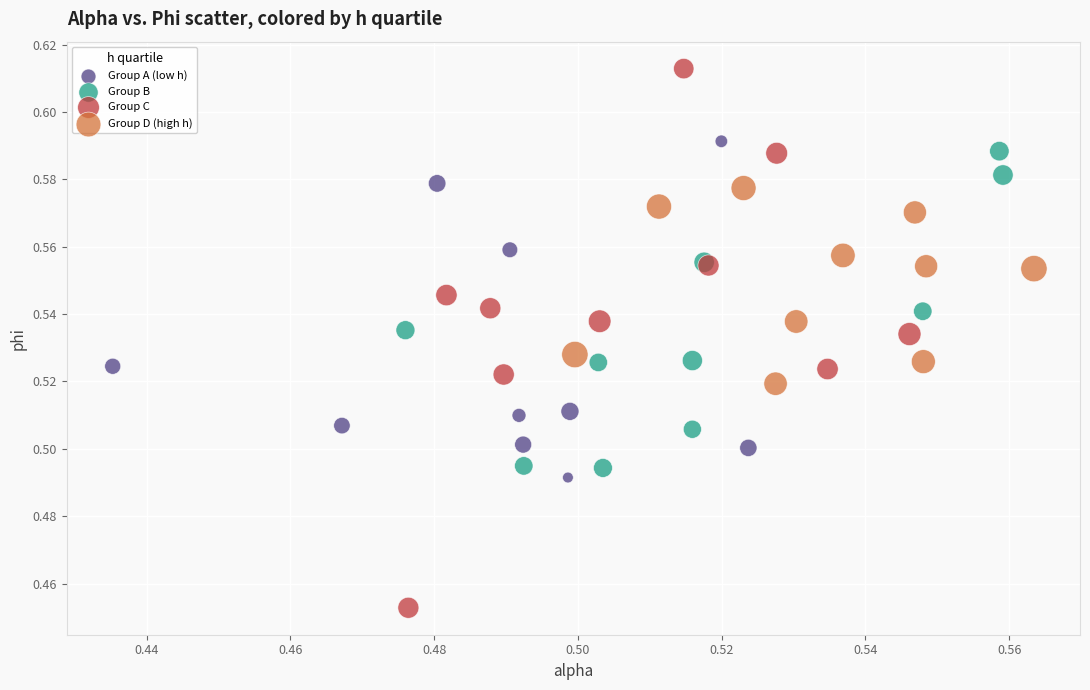

Which series has the widest spread of Y values?

Group C